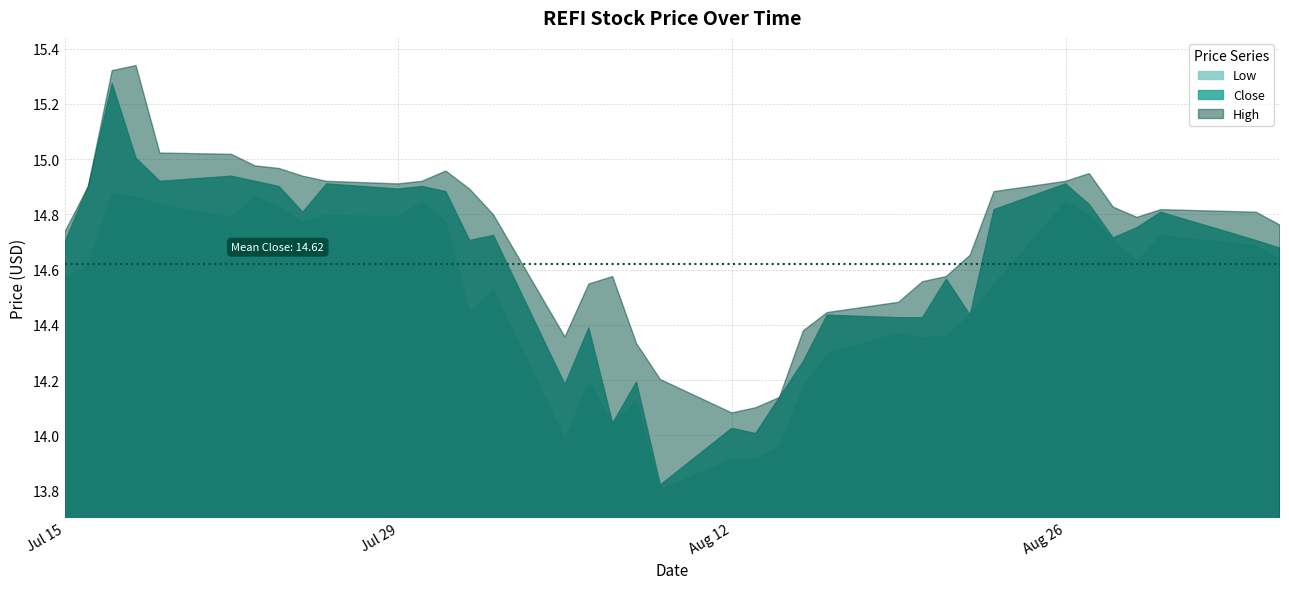

True or false: Close and Low intersect in this chart.

False